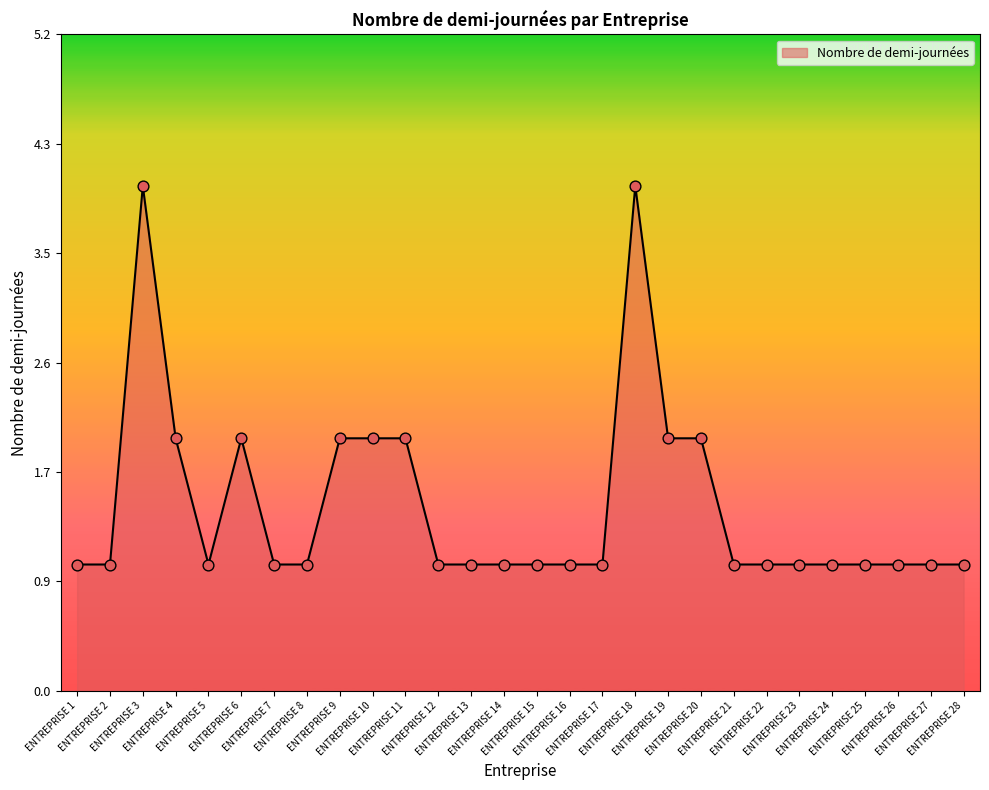

Between ENTREPRISE 18 and ENTREPRISE 25, which is larger?

ENTREPRISE 18